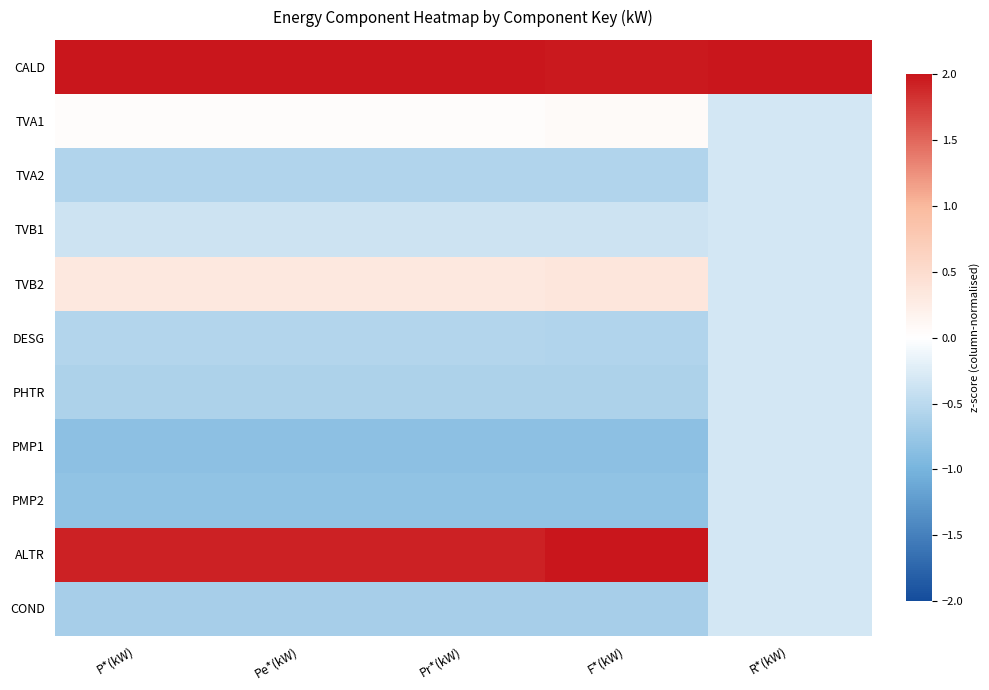

Which has a higher value, P*(kW) or R*(kW)?

R*(kW)